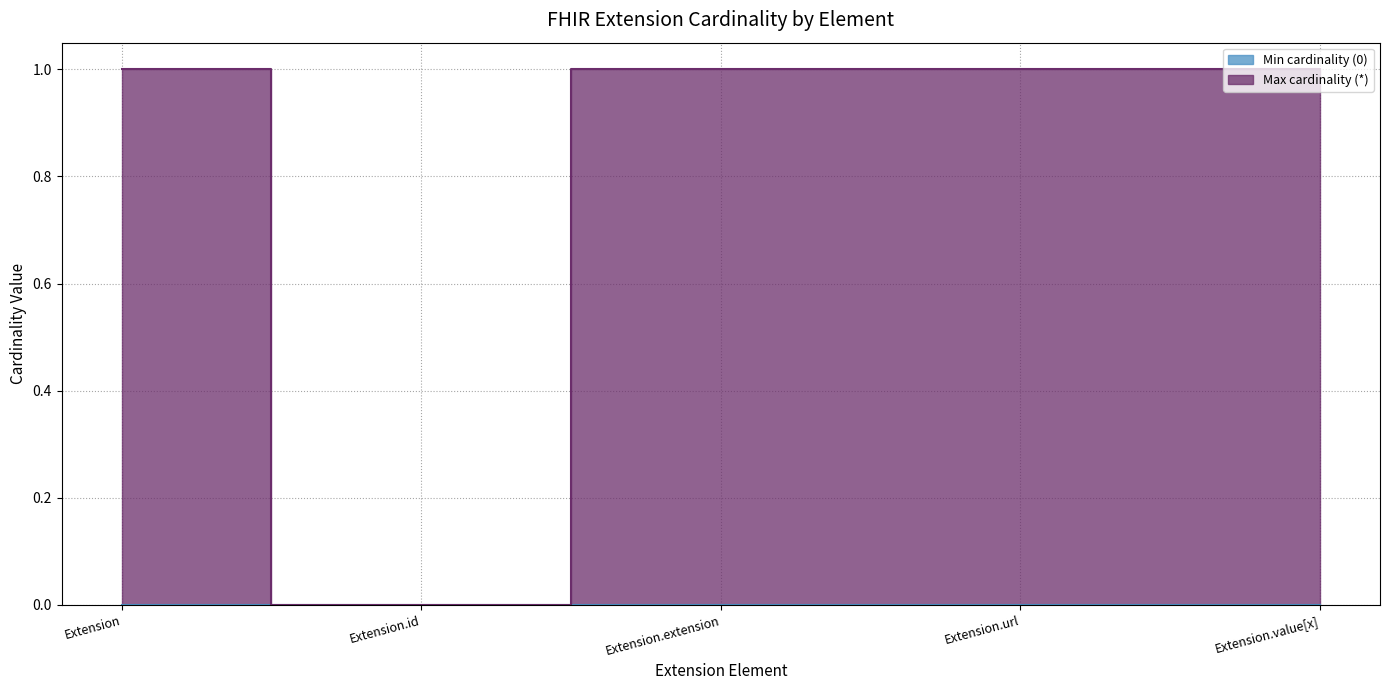

What is the sum of the values at Extension.url and Extension?

2